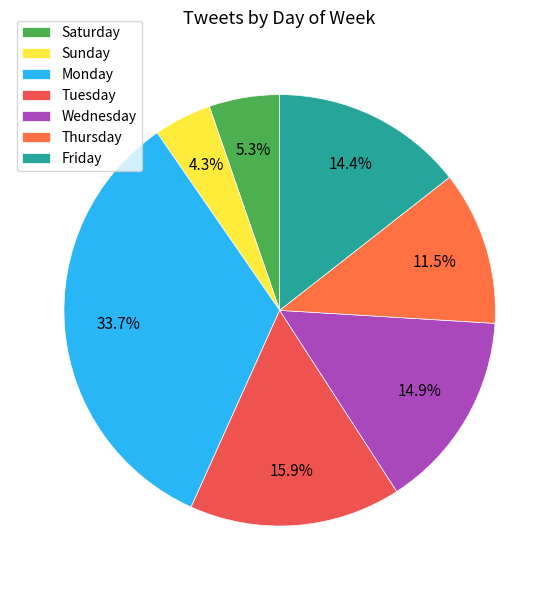

What is the change in value from Monday to Tuesday?

-37